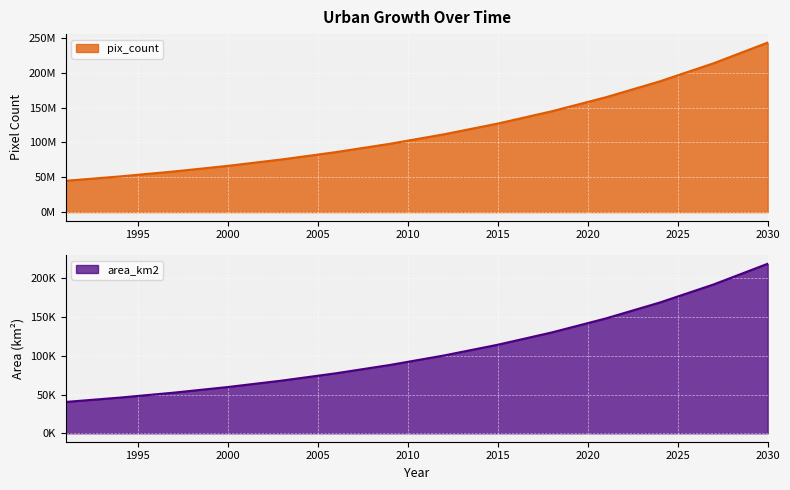

At which label does area_km2 first exceed 100416?

2012